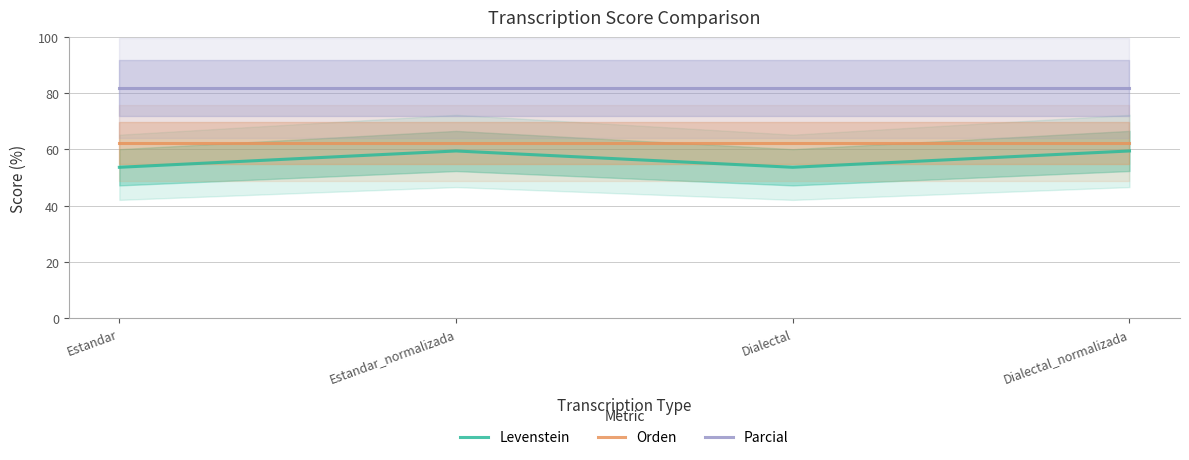

Is it true that Parcial equals 33.7 at Estandar_normalizada?

False